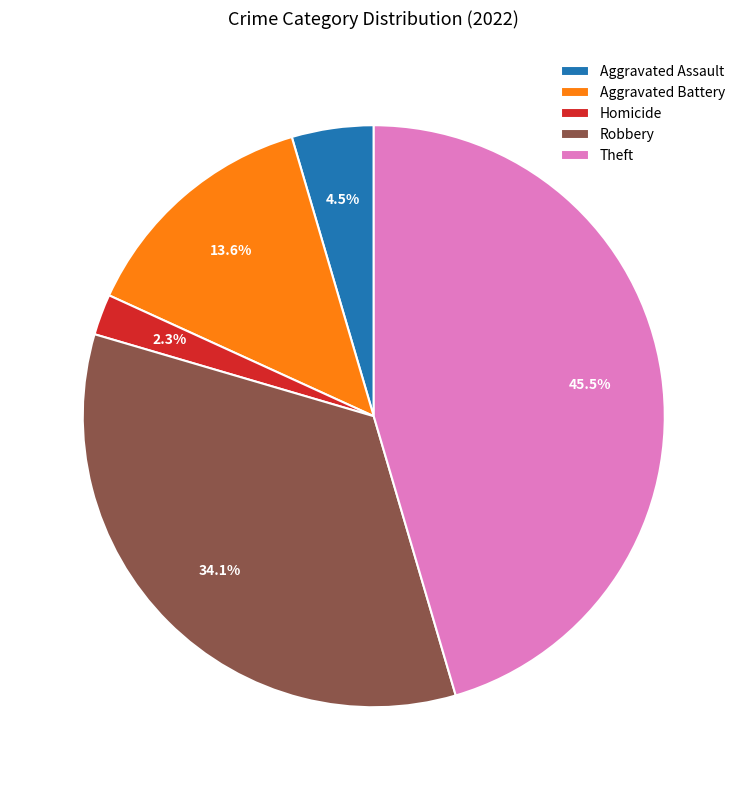

How many slices are in this pie chart?

5